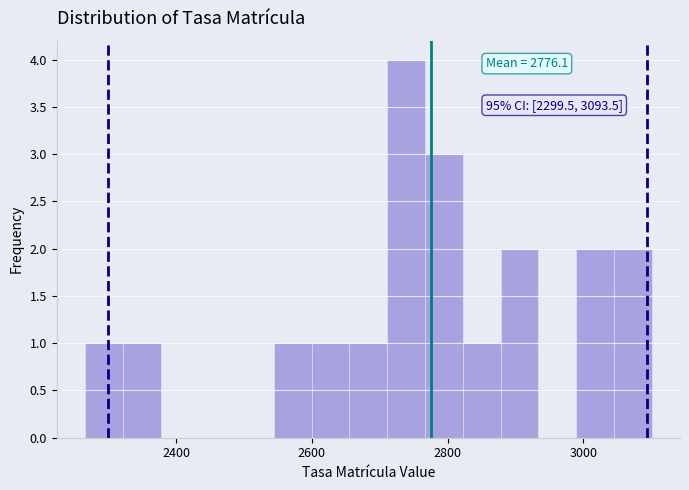

Around what value on the x-axis is the tallest bar? Give the approximate position of its centre, as read against the axis.

2740